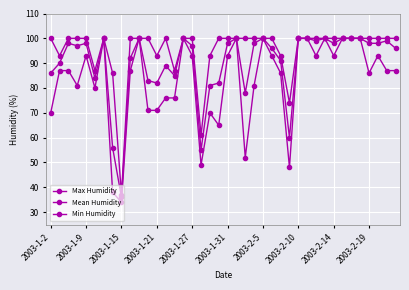

Where is Mean Humidity nearest to the value 68?

27